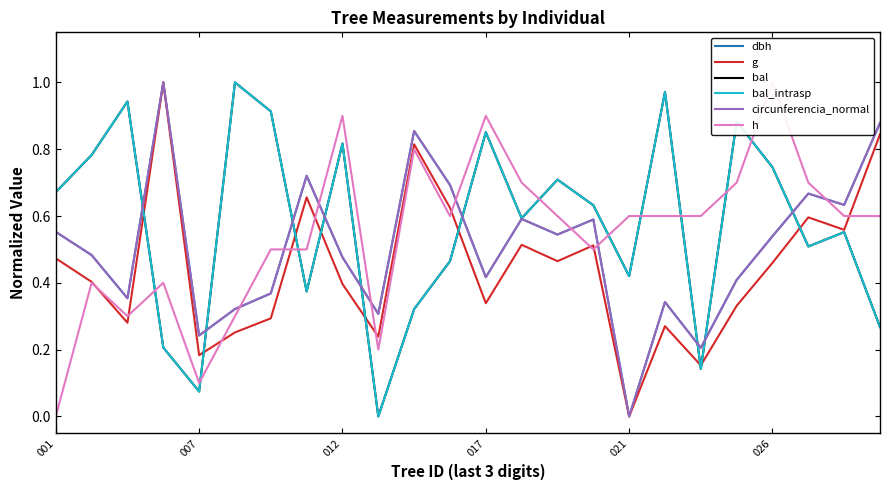

True or false: bal and g cross at least once.

True